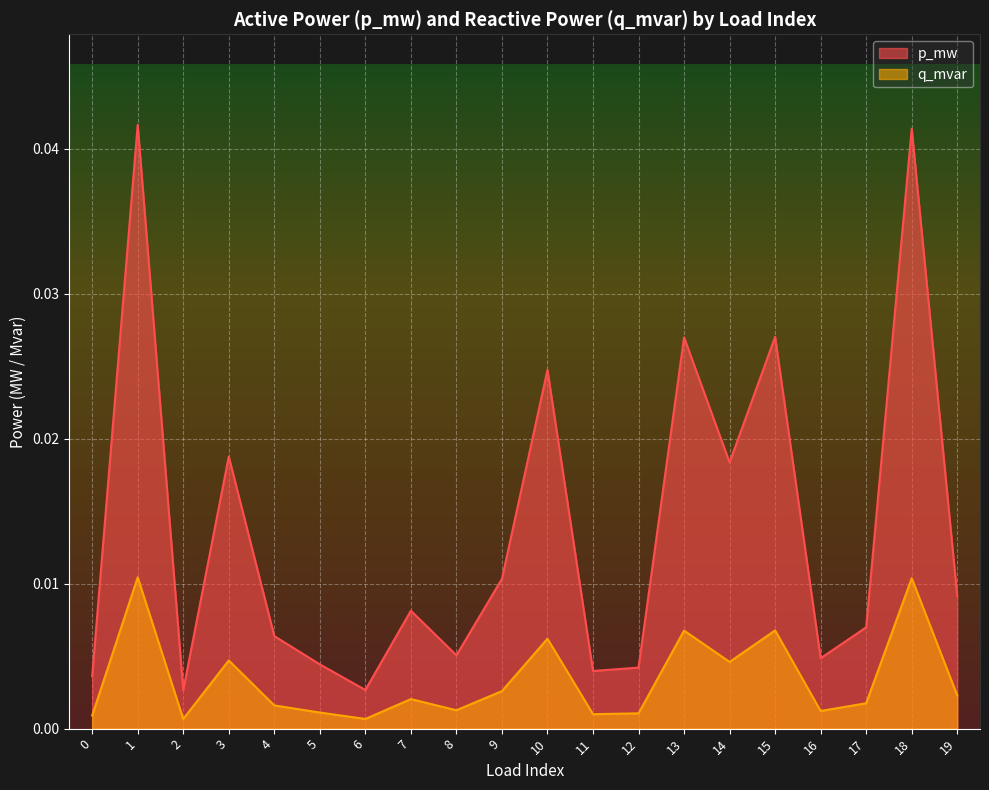

True or false: q_mvar and p_mw cross at least once.

False